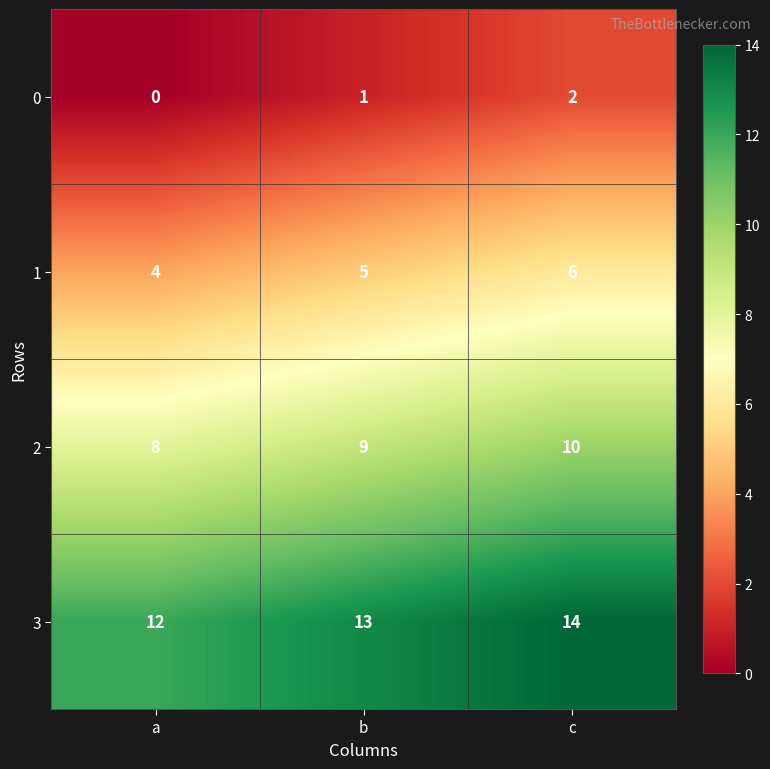

What is the spread (max minus min) of values at c?

12